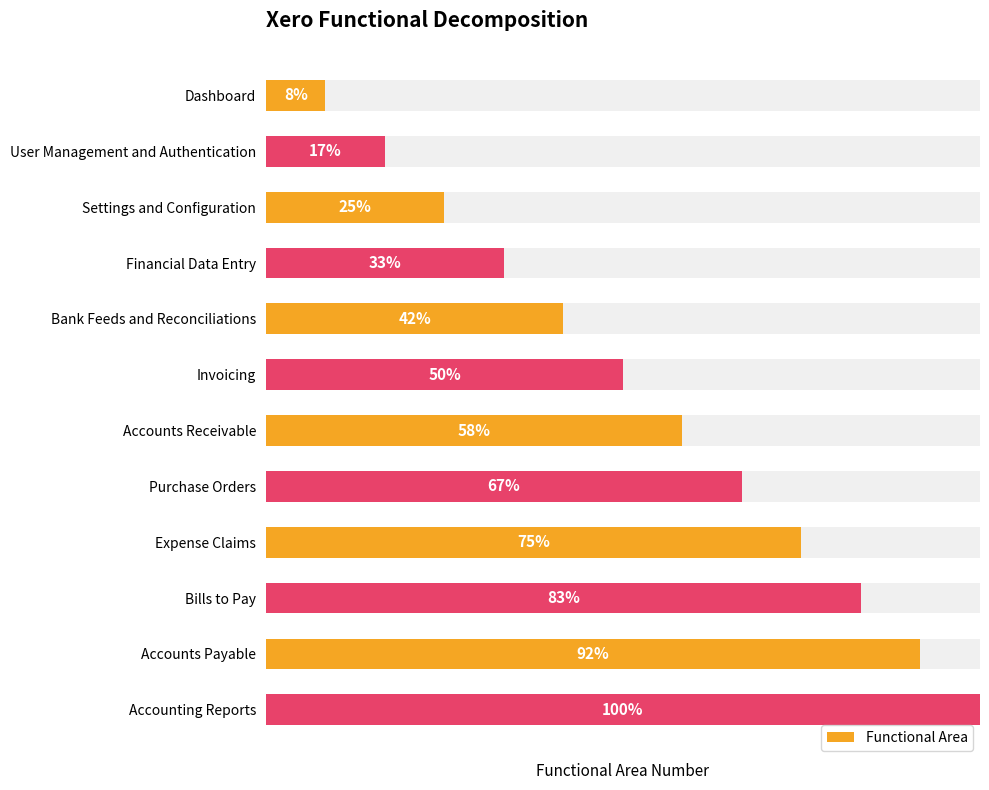

Rank the categories by value from highest to lowest.

Accounting Reports, Accounts Payable, Bills to Pay, Expense Claims, Purchase Orders, Accounts Receivable, Invoicing, Bank Feeds and Reconciliations, Financial Data Entry, Settings and Configuration, User Management and Authentication, Dashboard